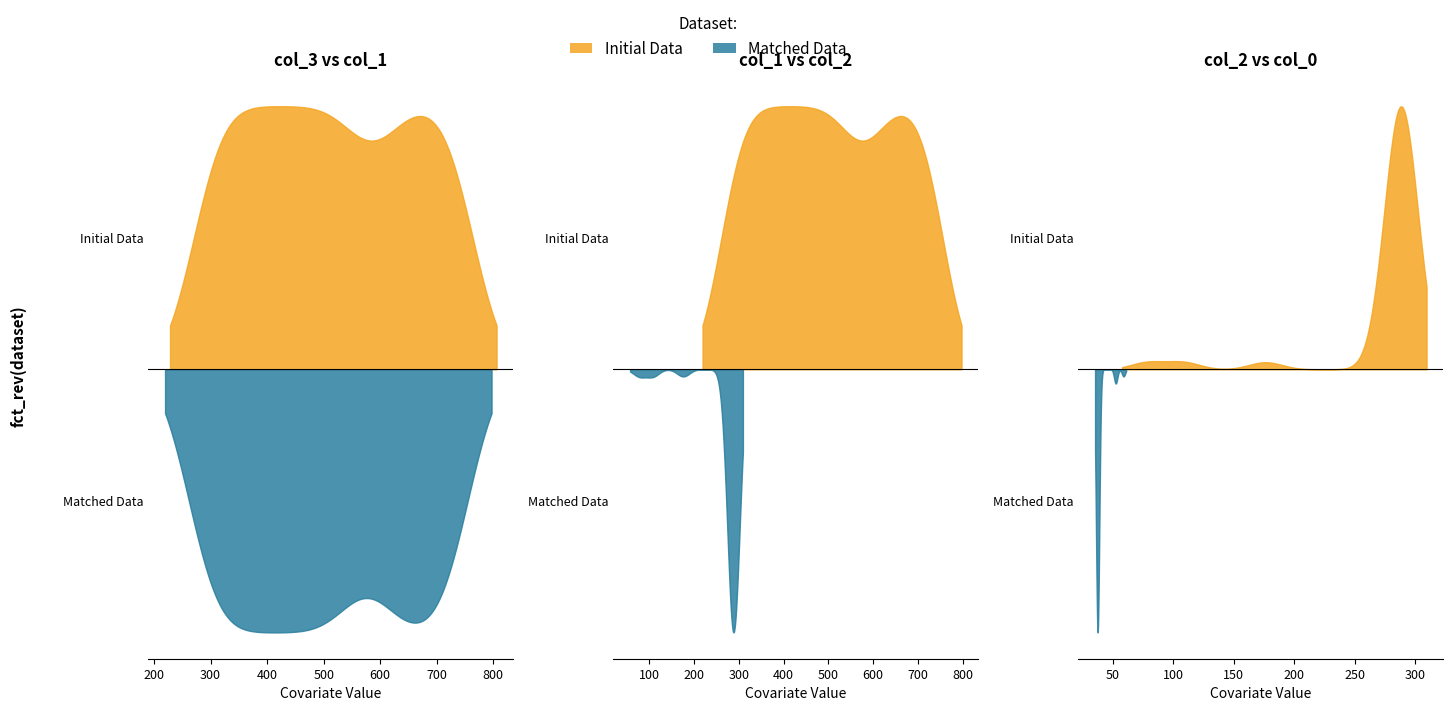

At how many categories does at least one series exceed 566?

16